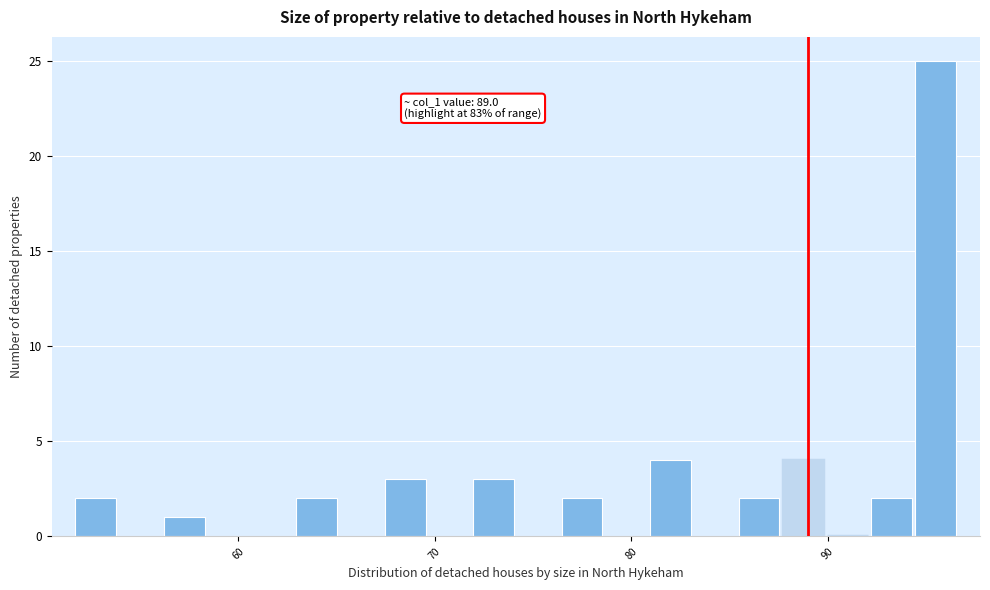

Around what value on the x-axis is the tallest bar? Give the approximate position of its centre, as read against the axis.

95